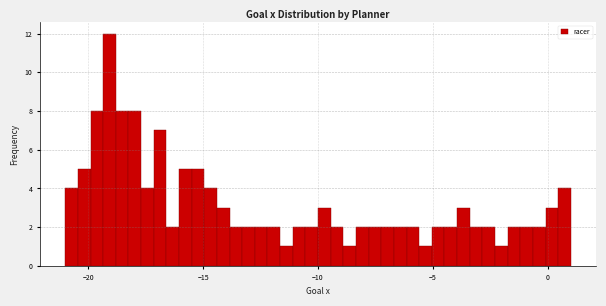

Around what value on the x-axis is the tallest bar? Give the approximate position of its centre, as read against the axis.

-19.0